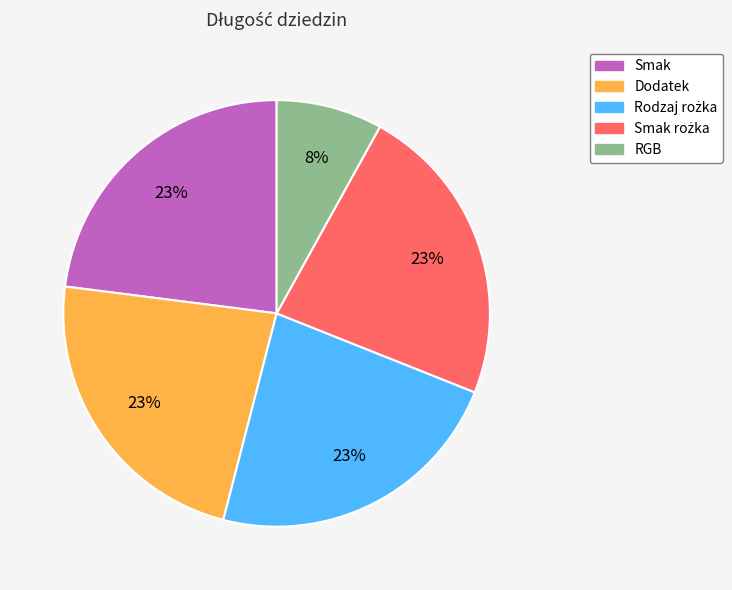

Is there a majority slice in this chart?

No